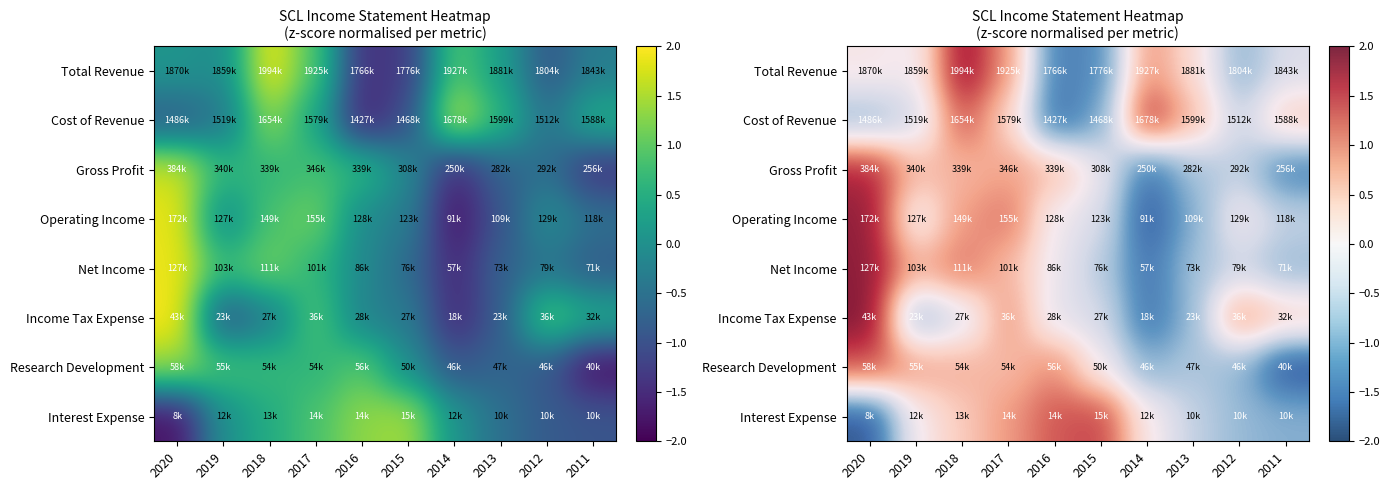

List the labels in order of Interest Expense value, largest first.

2015, 2016, 2017, 2018, 2014, 2019, 2013, 2012, 2011, 2020